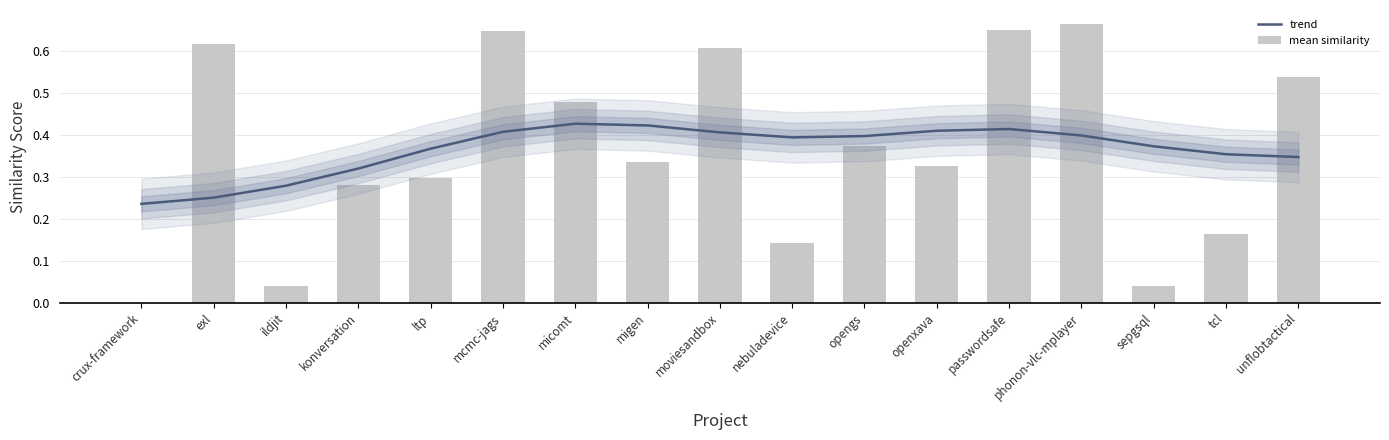

Rank the series by their maximum value, from highest to lowest.

mean similarity, trend